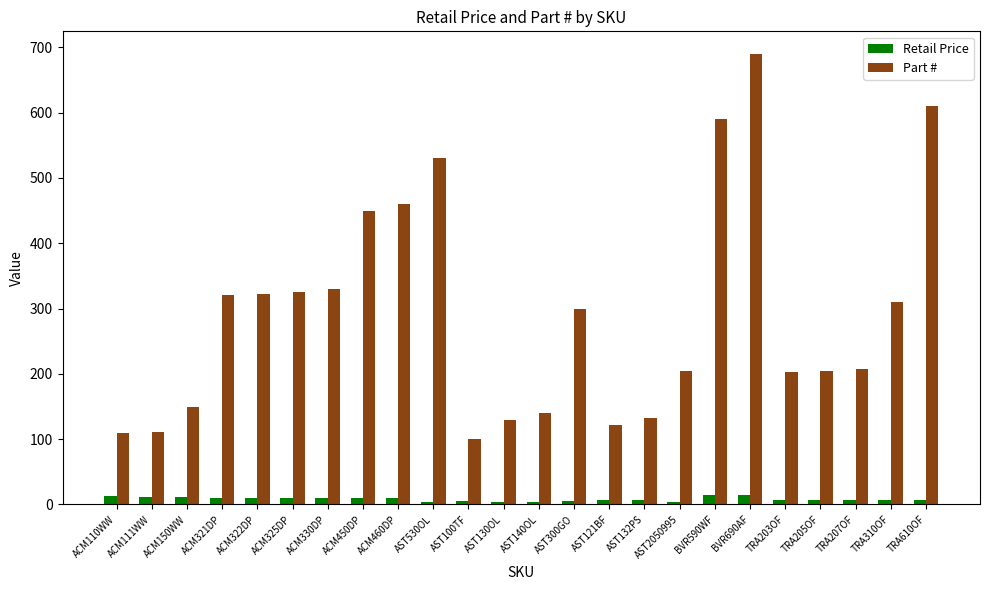

What is the sum of all Part # values?

7052.0